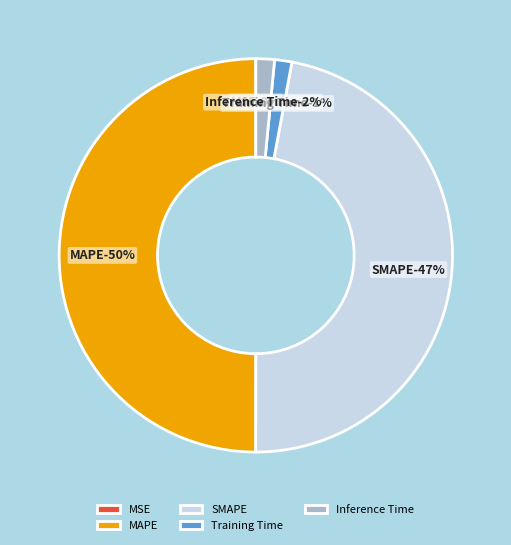

Is there any slice that represents more than half of the pie?

No